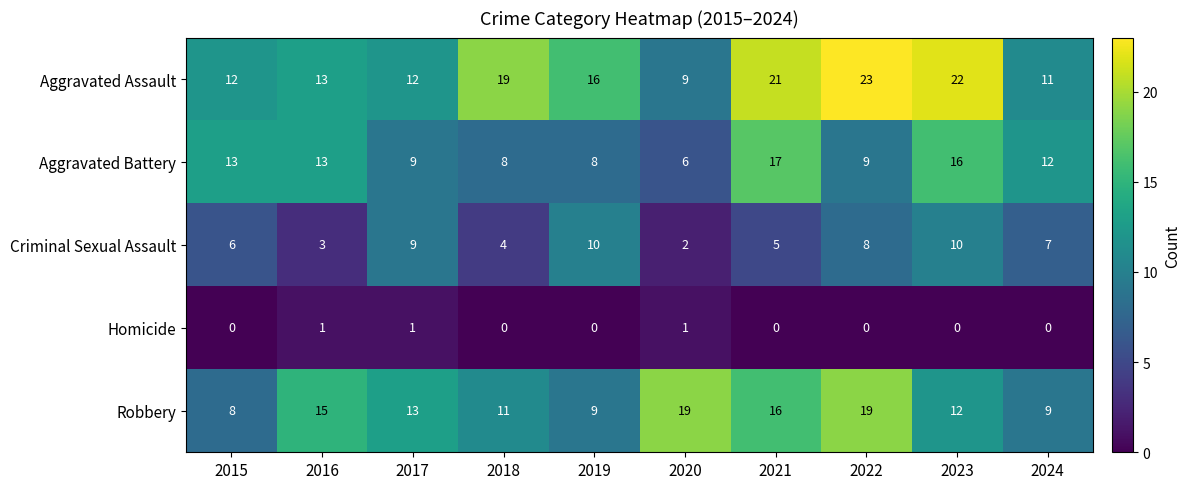

Which series changed the most between 2020 and 2021?

Aggravated Assault